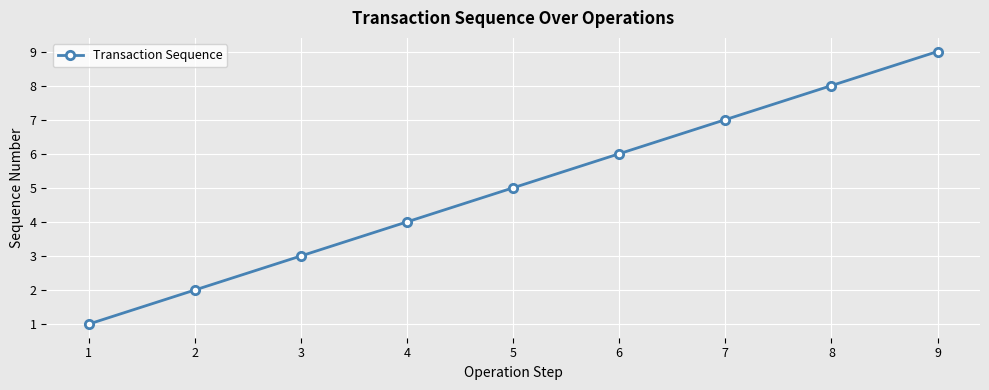

The chart shows a value of 8 at 8. True or false?

True